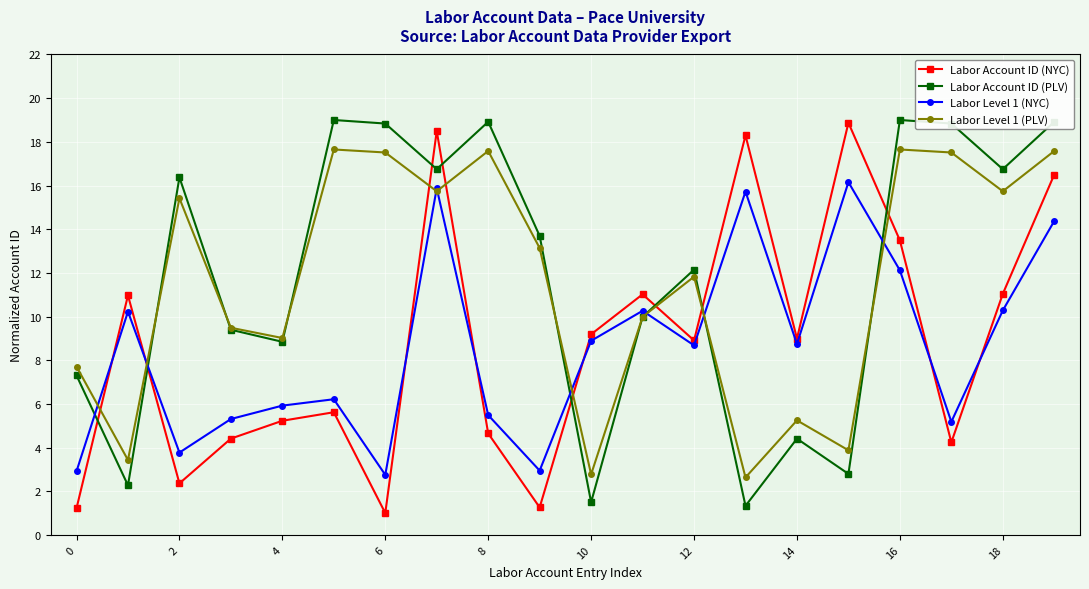

What is the maximum value for Labor Account ID (PLV)?

19.0